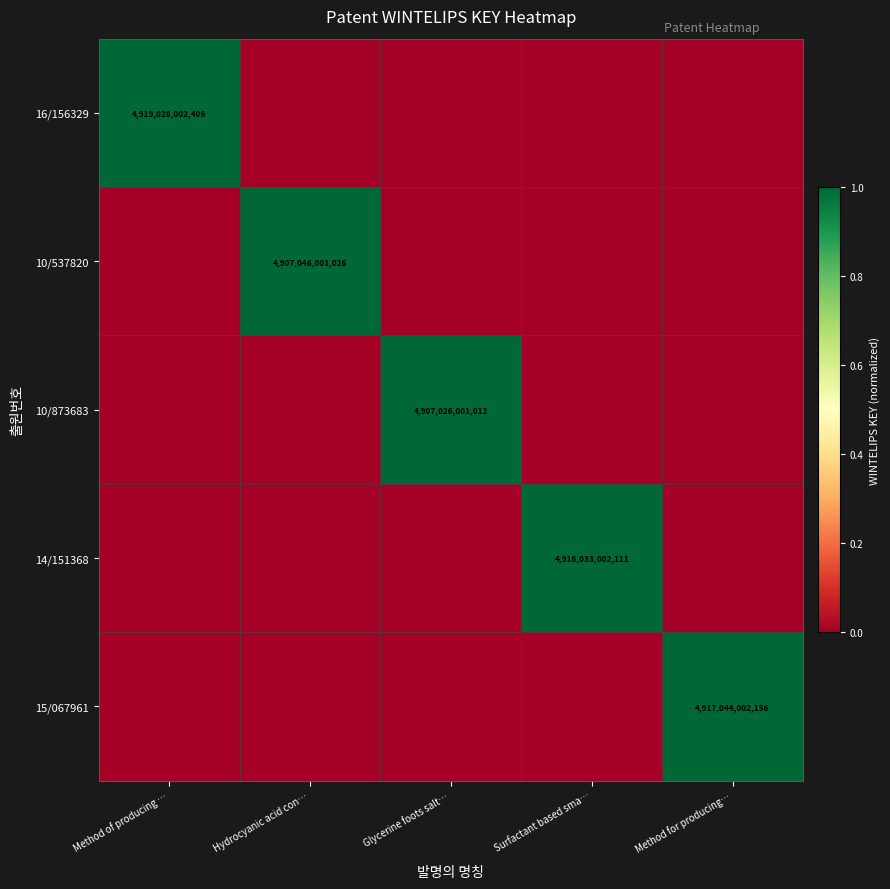

What is the greatest value displayed?

1.0